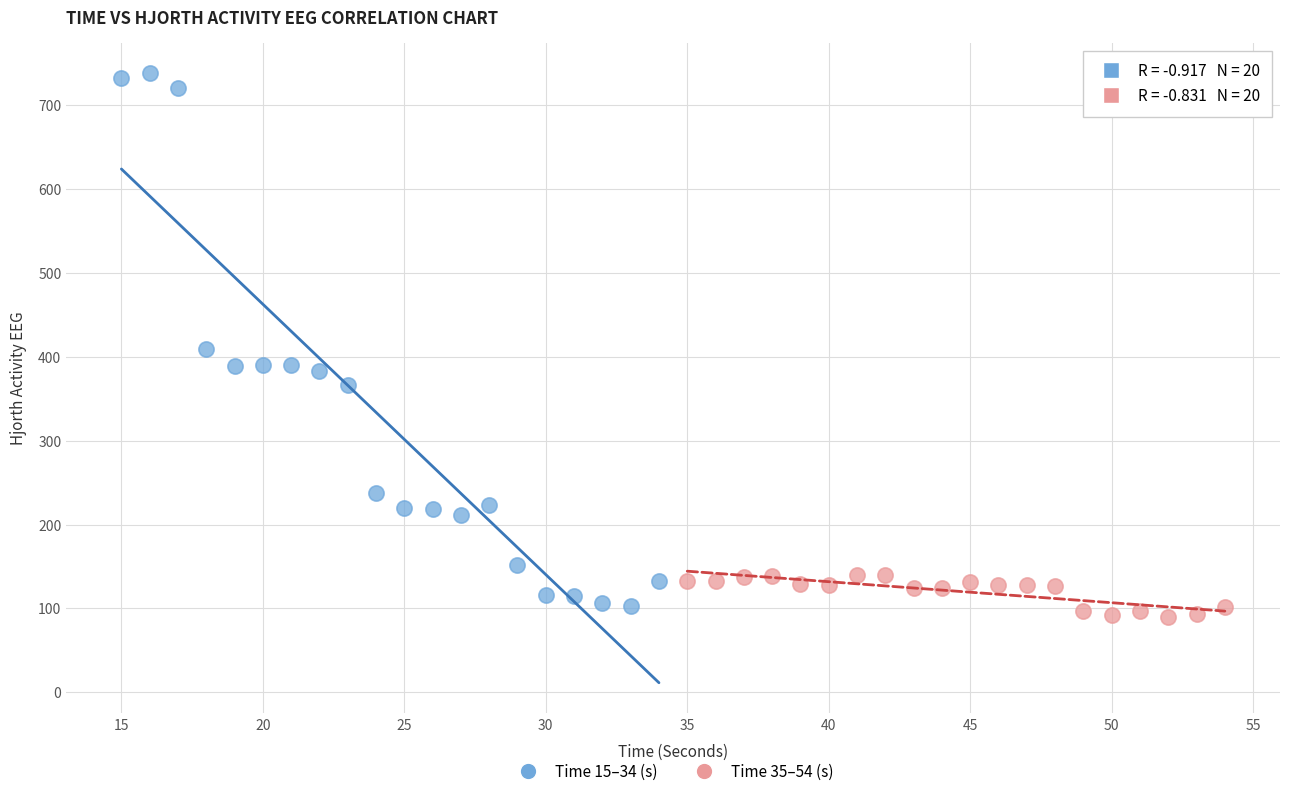

Which series contains the lowest Y value?

Time 35–54 (s)